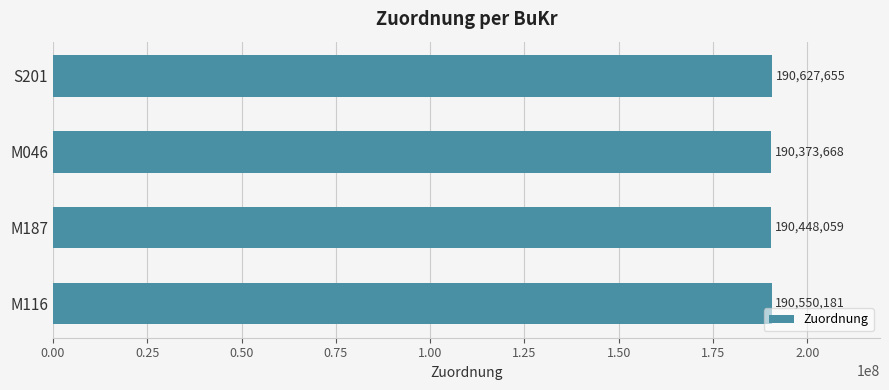

Rank the categories by value from lowest to highest.

M046, M187, M116, S201